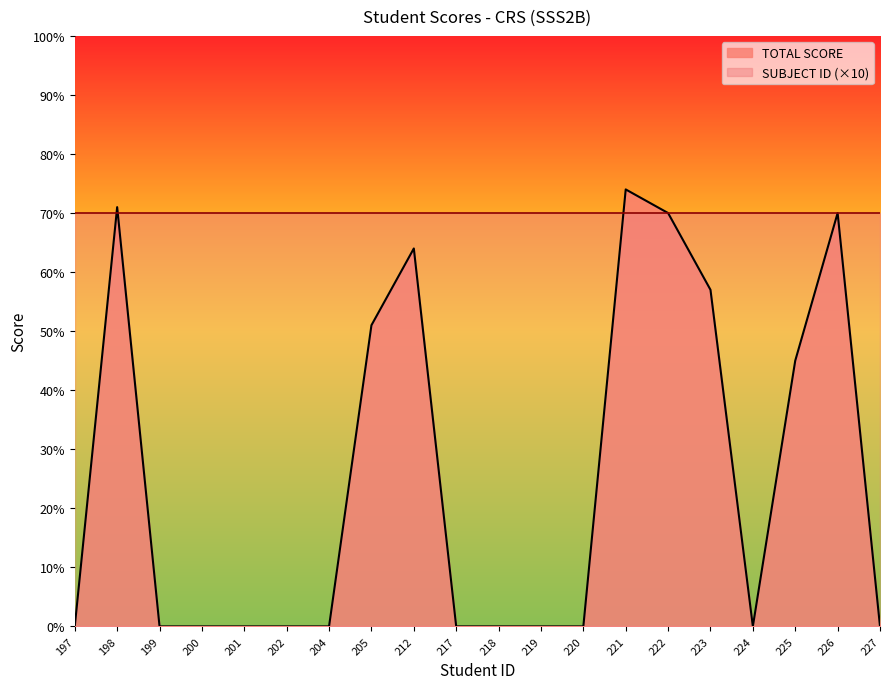

Where is the first local maximum?

198